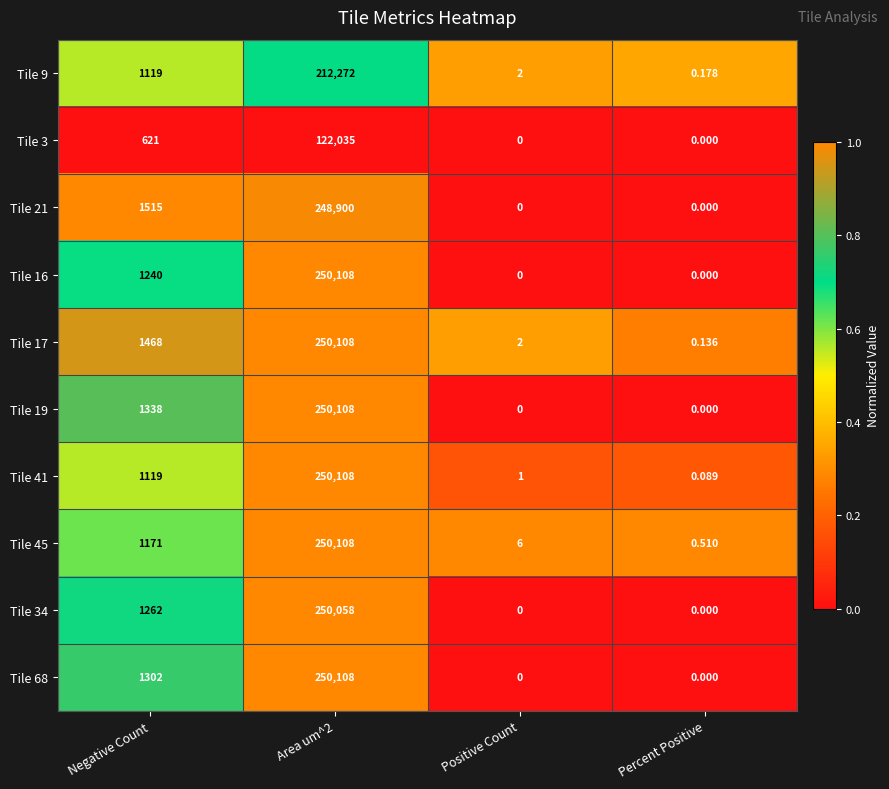

At which label is Tile 68 closest to 125054?

Negative Count